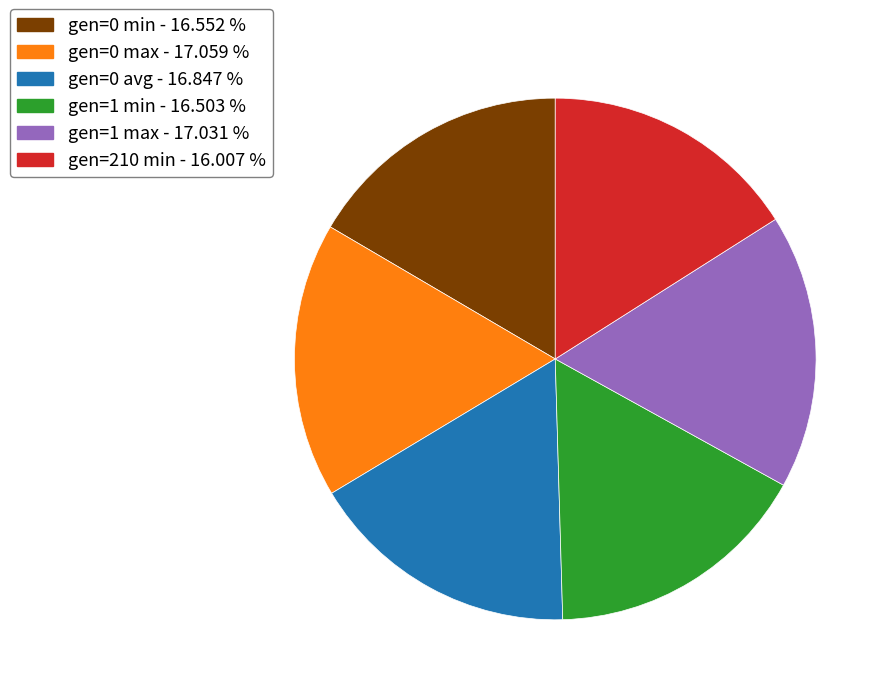

Approximately how many times larger is the value at gen=0 min compared to gen=0 avg?

1.0